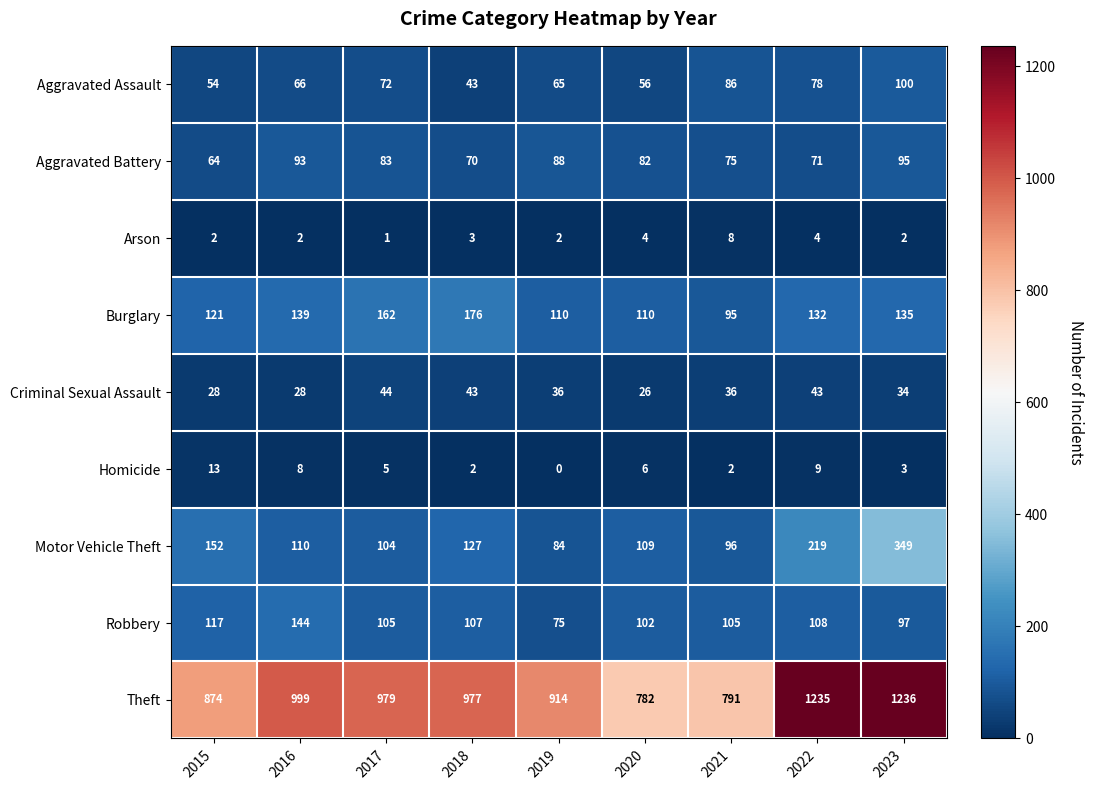

What is the minimum value for Aggravated Assault?

43